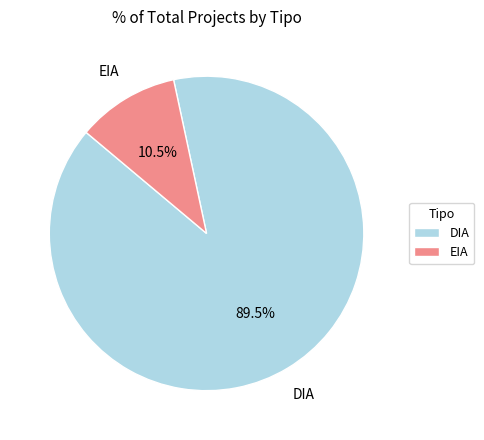

Rank the categories by value from highest to lowest.

DIA, EIA